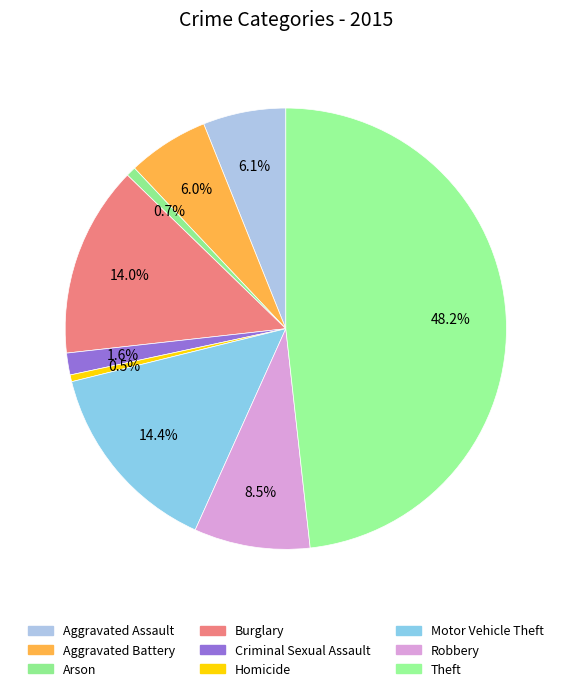

Count the number of slices in the pie.

9